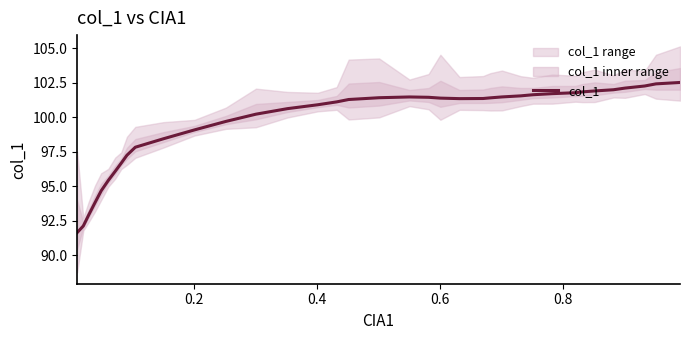

What is the highest value of the col_1 series?

102.5